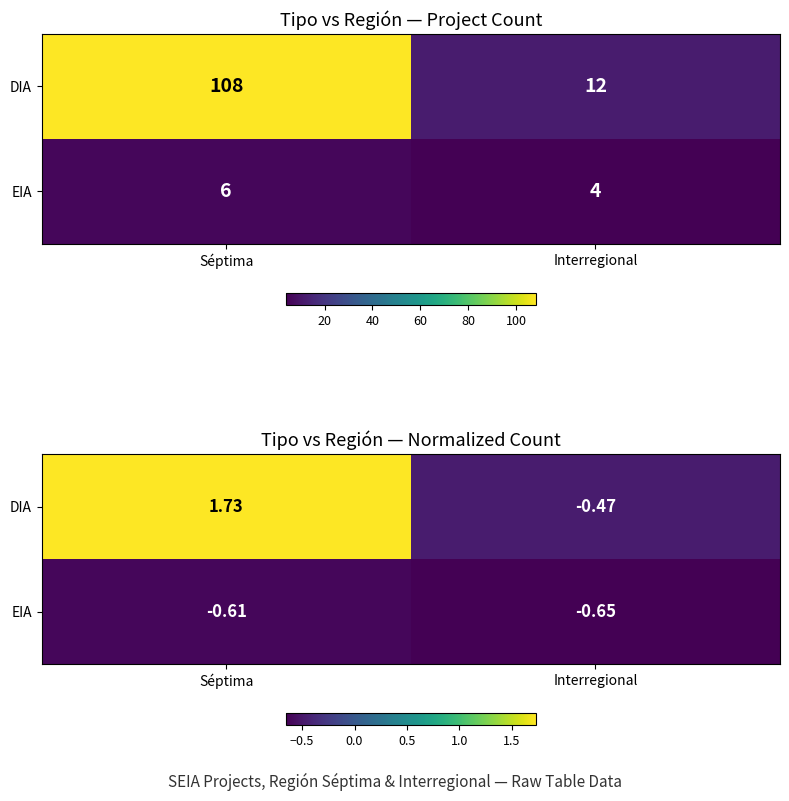

At which category is the sum across all series the highest?

Séptima